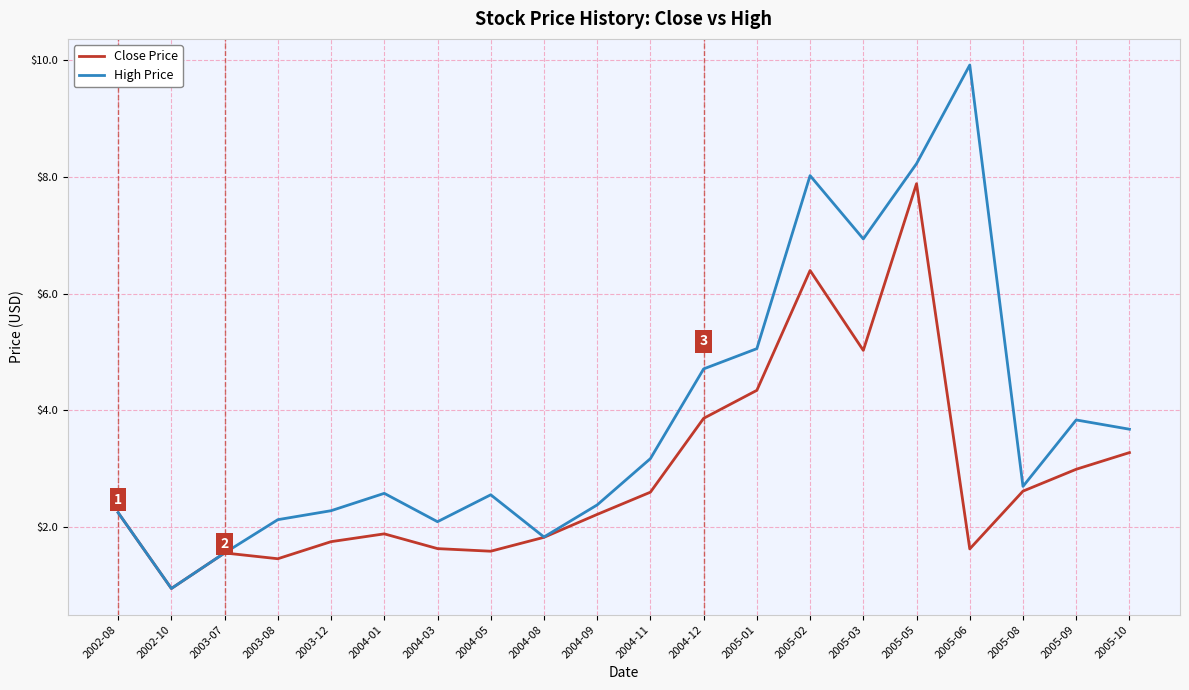

What is the difference between the highest and lowest values at 2003-12?

0.5